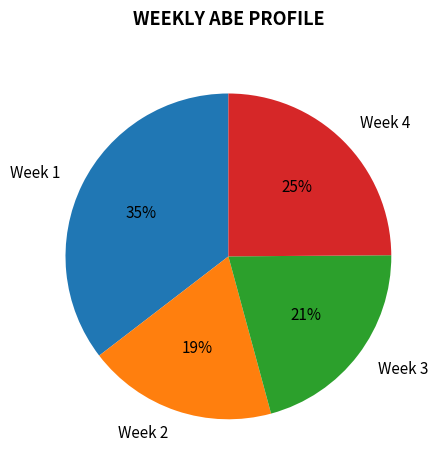

Rank the categories by value from highest to lowest.

Week 1, Week 4, Week 3, Week 2